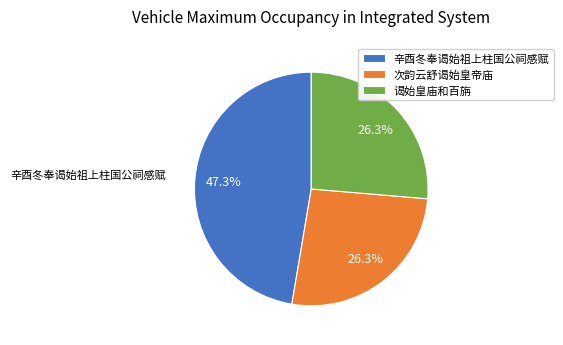

Is it true that 辛酉冬奉谒始祖上柱国公祠感赋 is 47% of the pie?

True